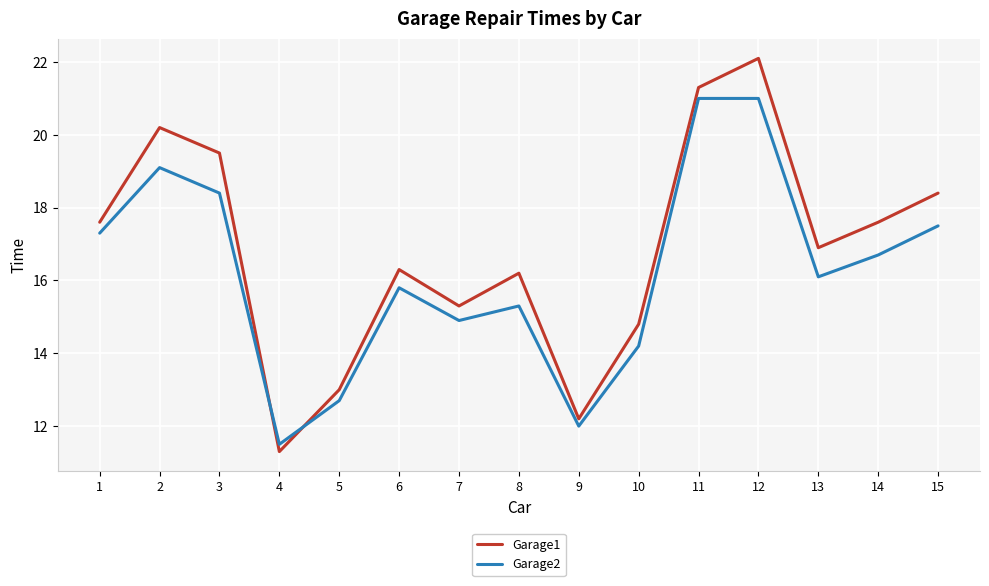

What is the highest value of the Garage2 series?

21.0